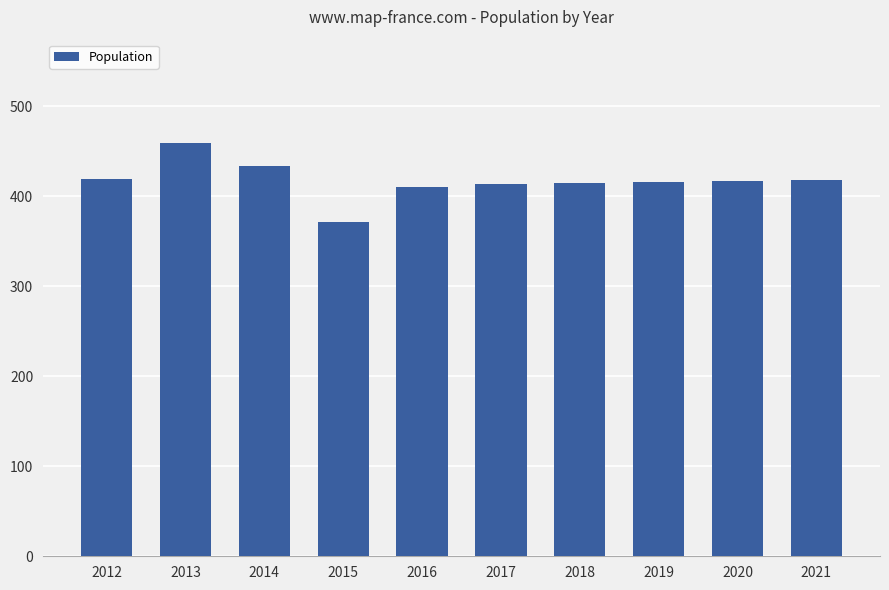

What is the change in value from 2015 to 2017?

+43